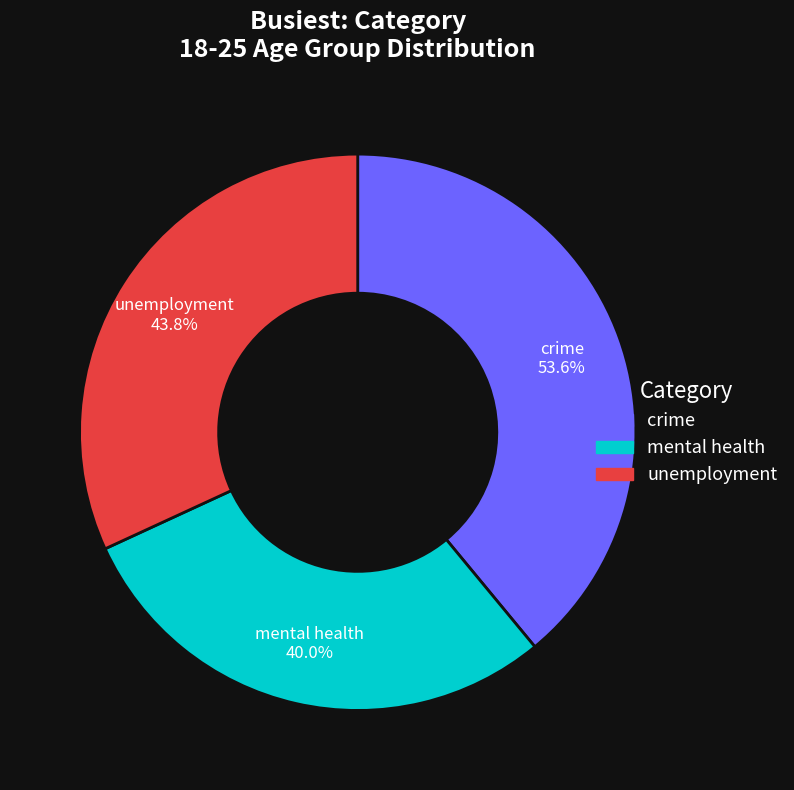

Is there any slice that represents more than half of the pie?

No